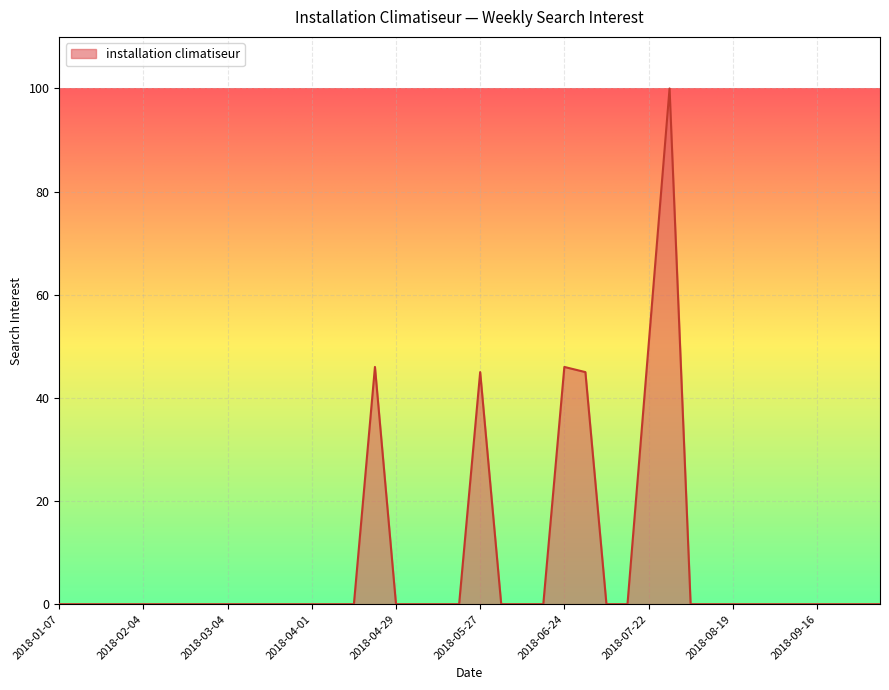

What is the difference between the maximum and minimum values?

100